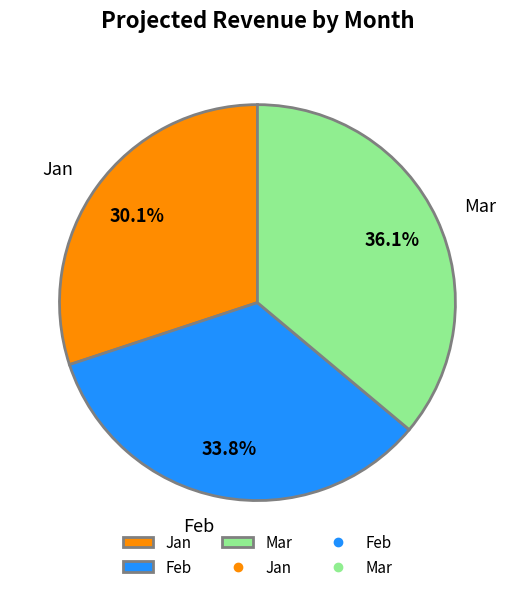

Approximately how many times larger is the value at Feb compared to Jan?

1.1